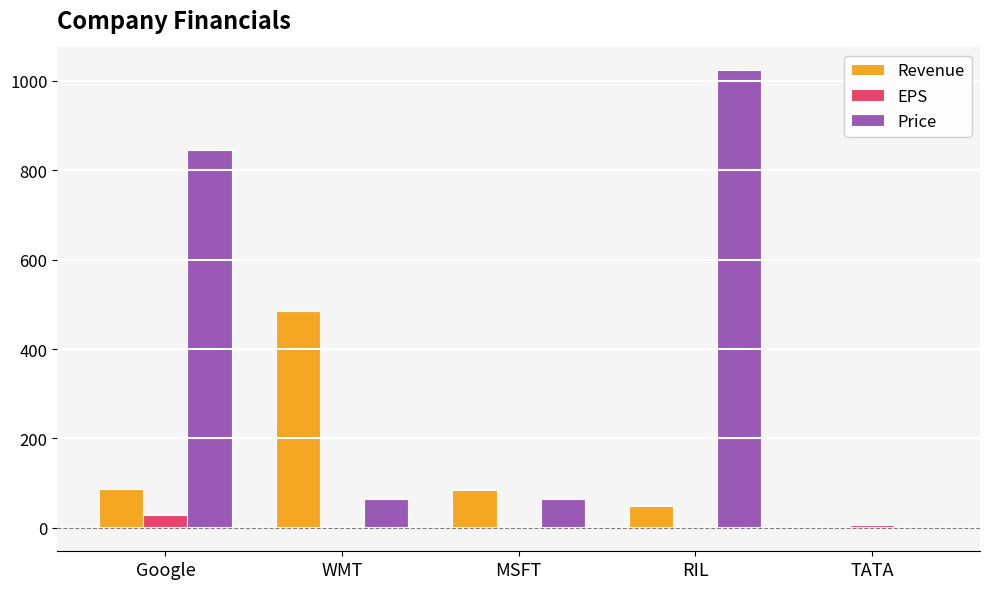

What is the total value across all series at Google?

959.8